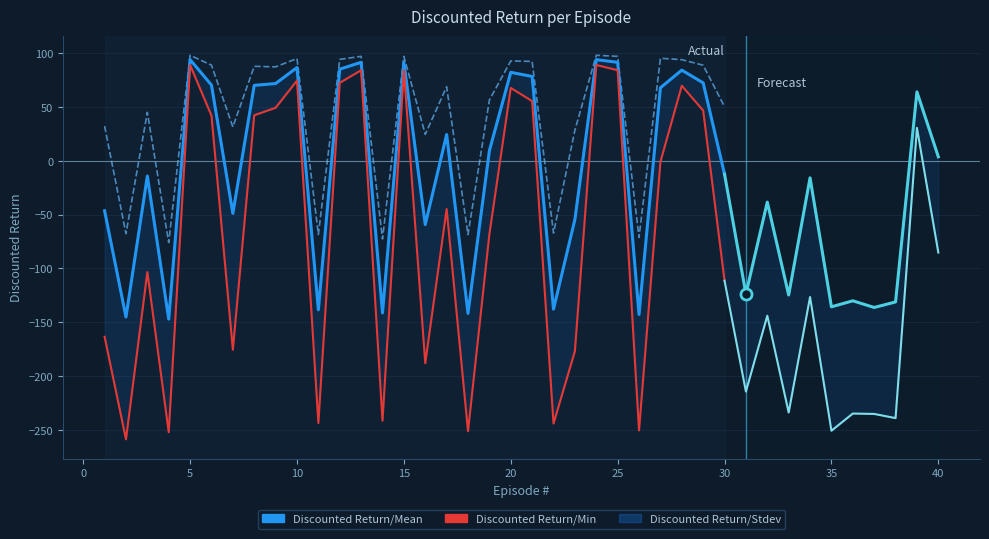

What is the difference between the maximum and minimum values in the Discounted Return/Min series?

347.8